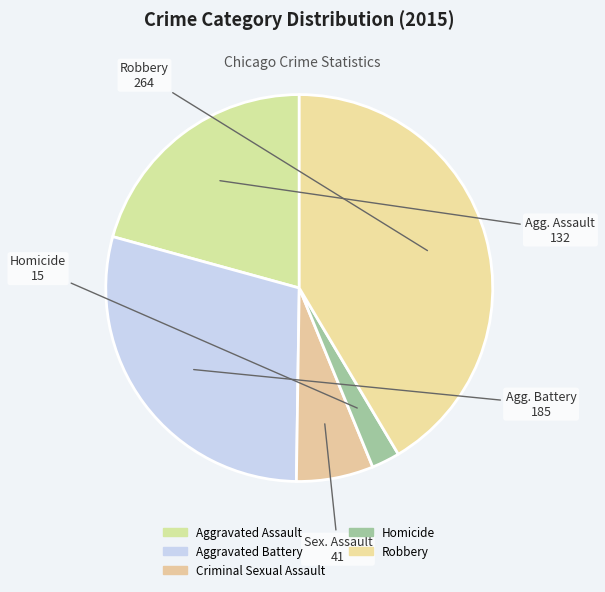

Count the number of slices in the pie.

5